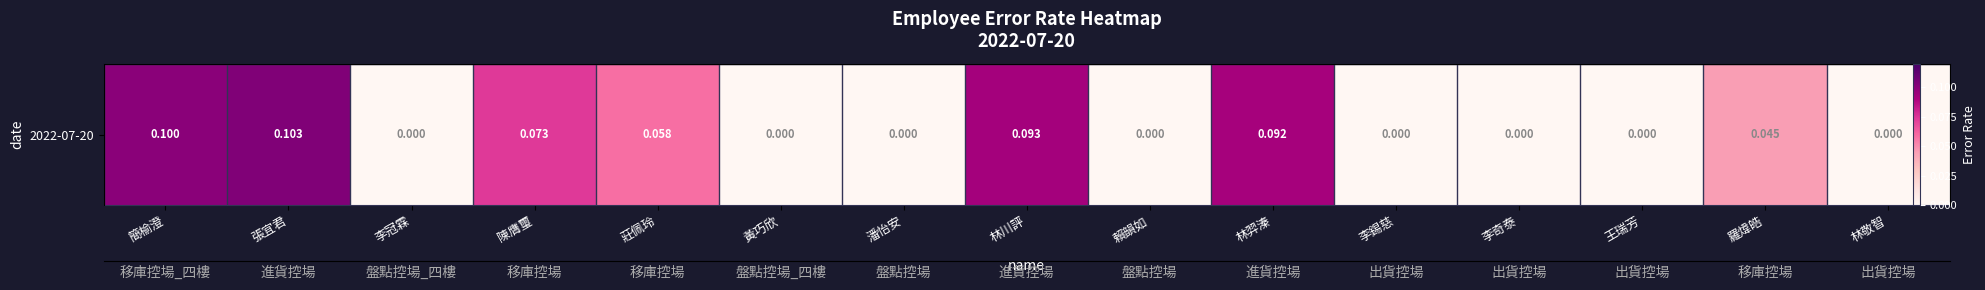

Reading left to right, transcribe all the data shown in this chart.

簡榆澄=0.1	張宜君=0.1	李冠霖=0.0	陳膺璽=0.1	莊佩玲=0.1	黃巧欣=0.0	潘怡安=0.0	林川評=0.1	賴韻如=0.0	林羿溱=0.1	李錫慈=0.0	李奇泰=0.0	王瑞芳=0.0	羅煒皓=0.0	林敬智=0.0